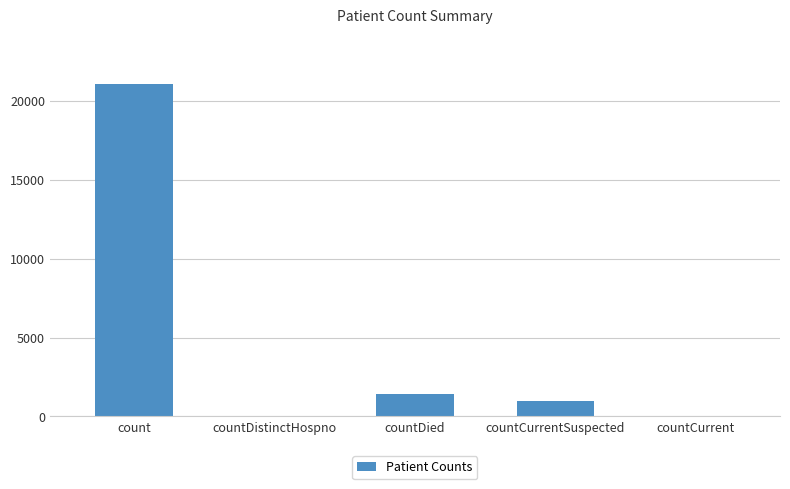

How many distinct data groups are displayed?

1